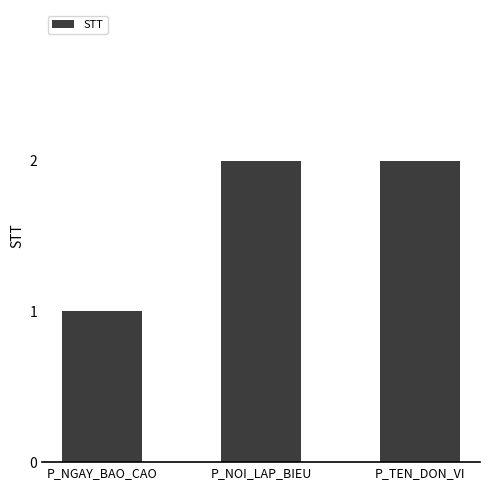

Approximately how many times larger is the value at P_NGAY_BAO_CAO compared to P_NOI_LAP_BIEU?

0.5